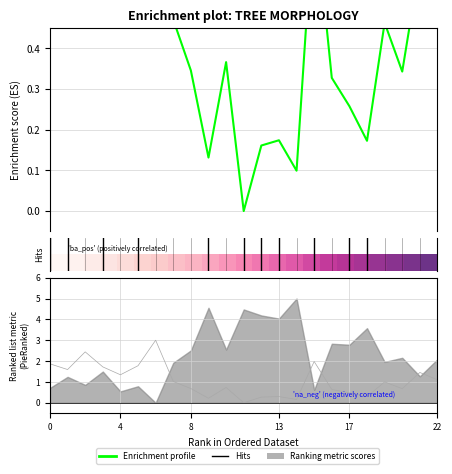

Count the number of categories in the chart.

23